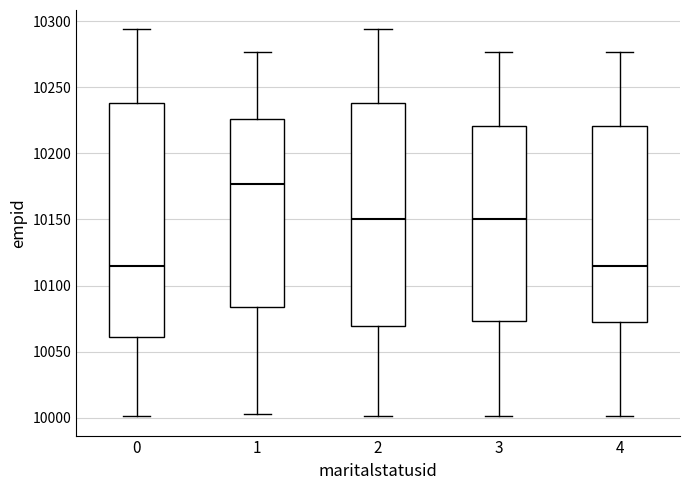

Which box's median line is the highest?

1